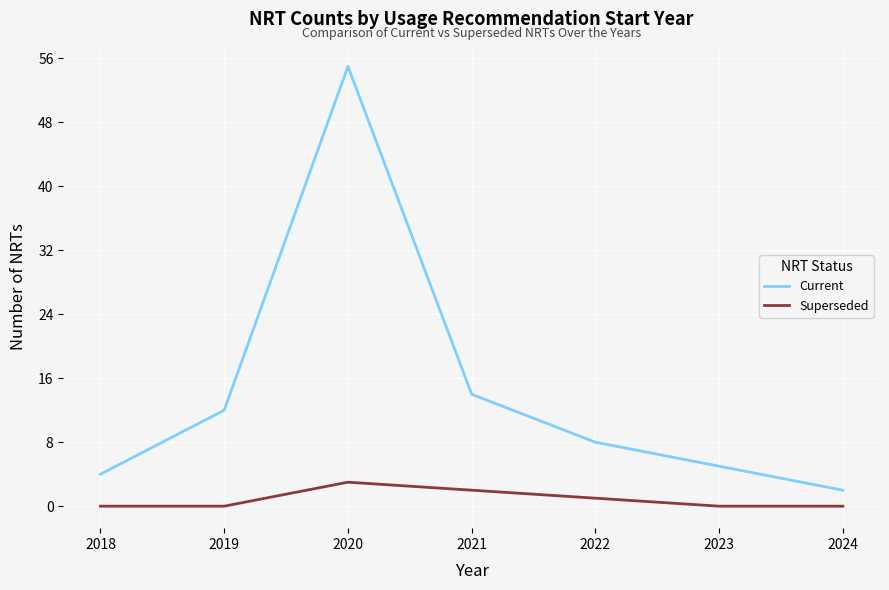

At which label is Current closest to 28?

2021